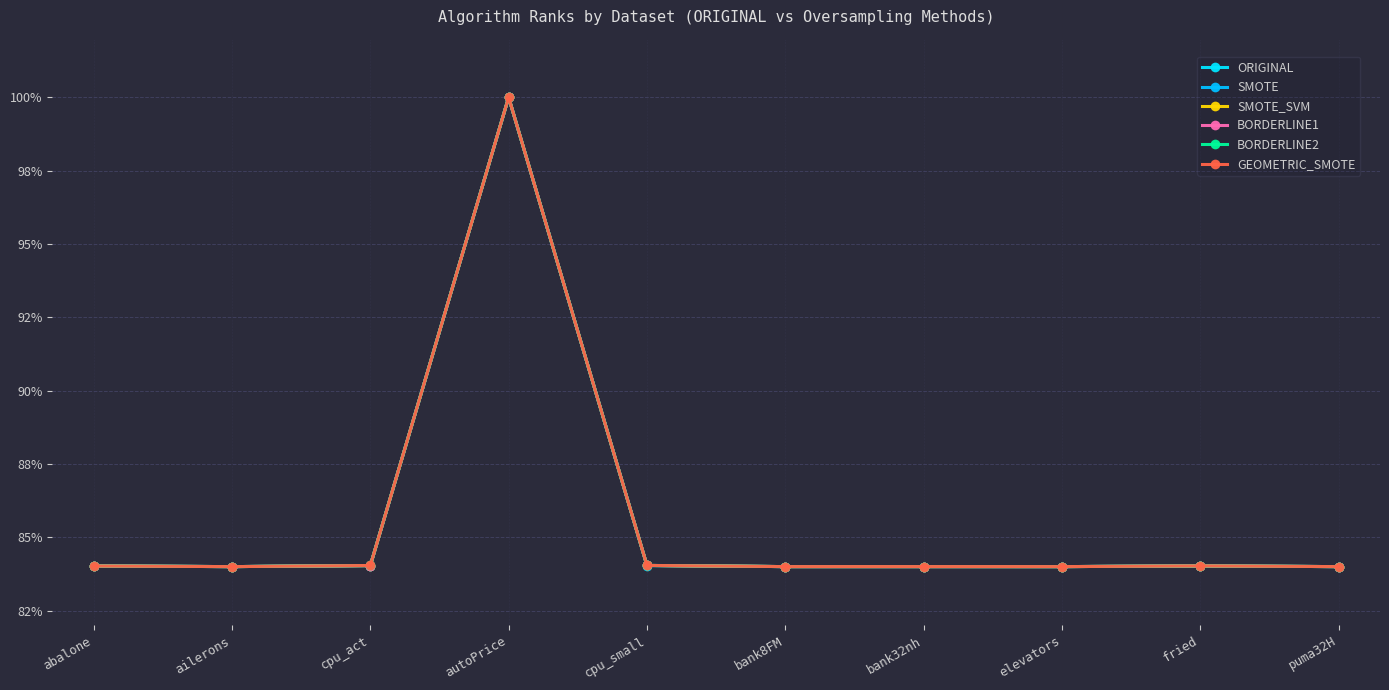

Does the chart have visible grid lines?

Yes